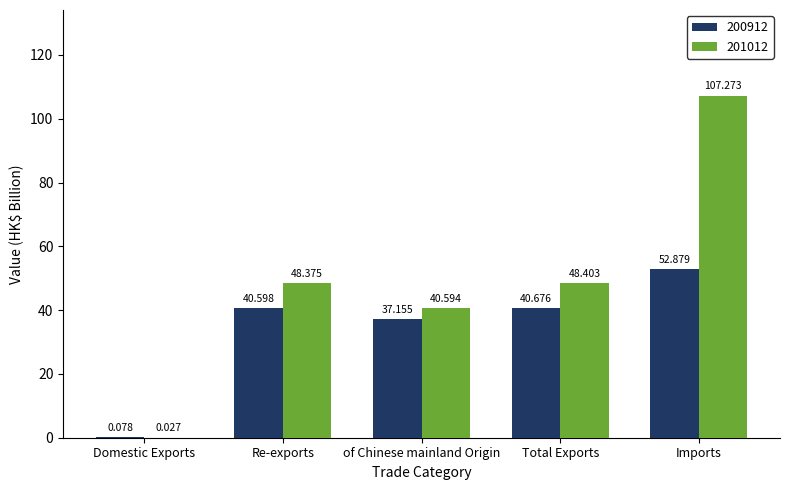

What is the approximate value of 201012 at Total Exports?

48.4